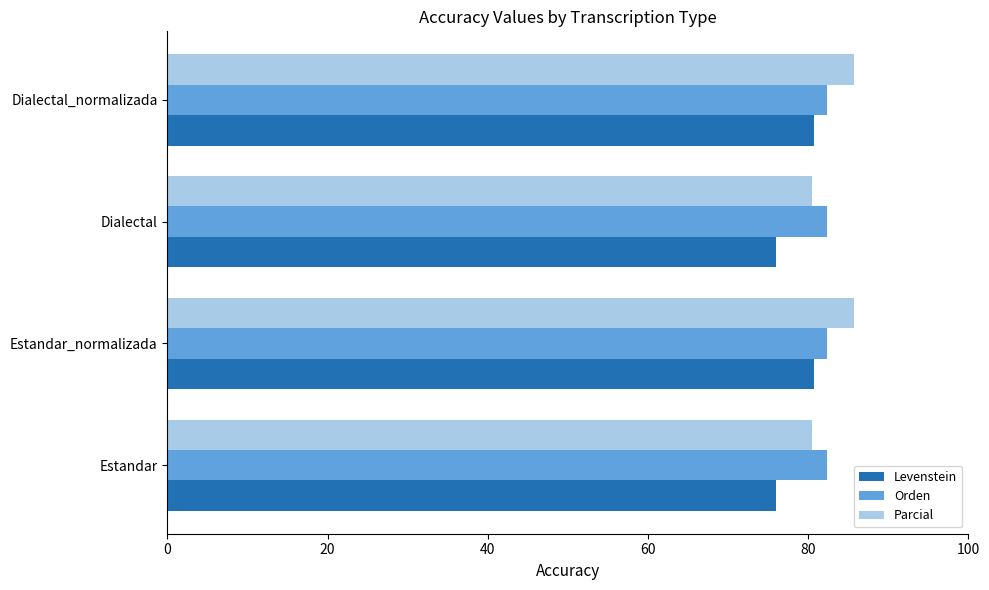

What is the total value across all series at Dialectal?

238.8